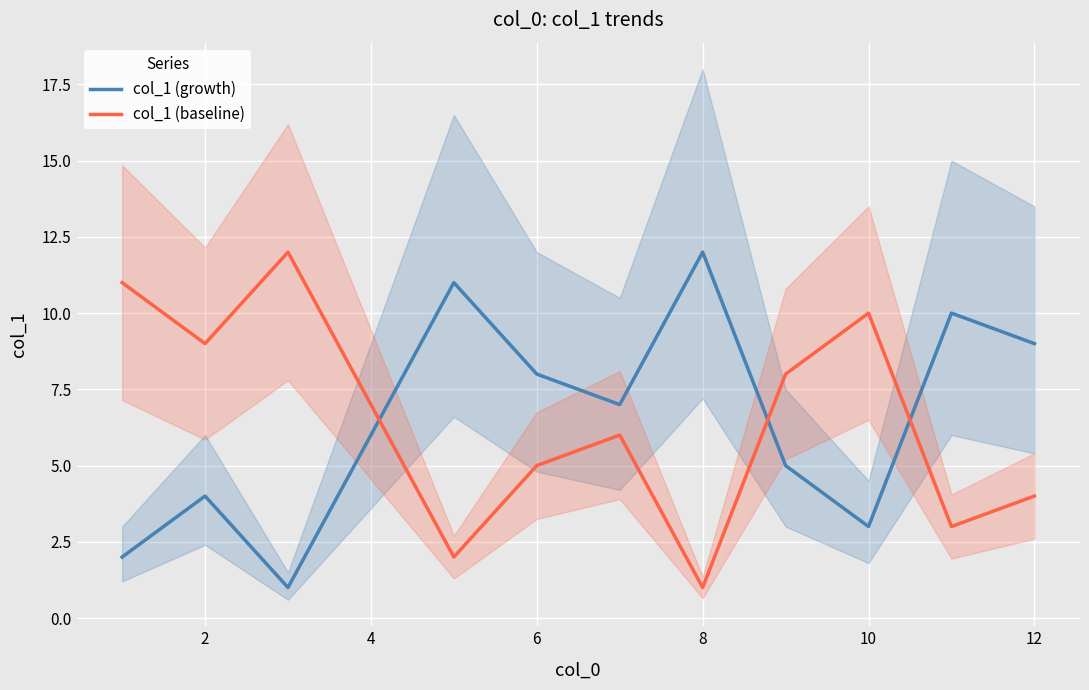

True or false: col_1 (baseline) and col_1 (growth) cross at least once.

True